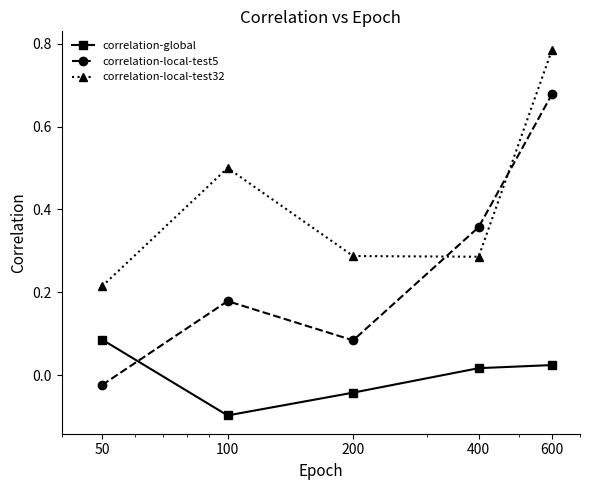

What is the sum of all correlation-local-test32 values?

2.1